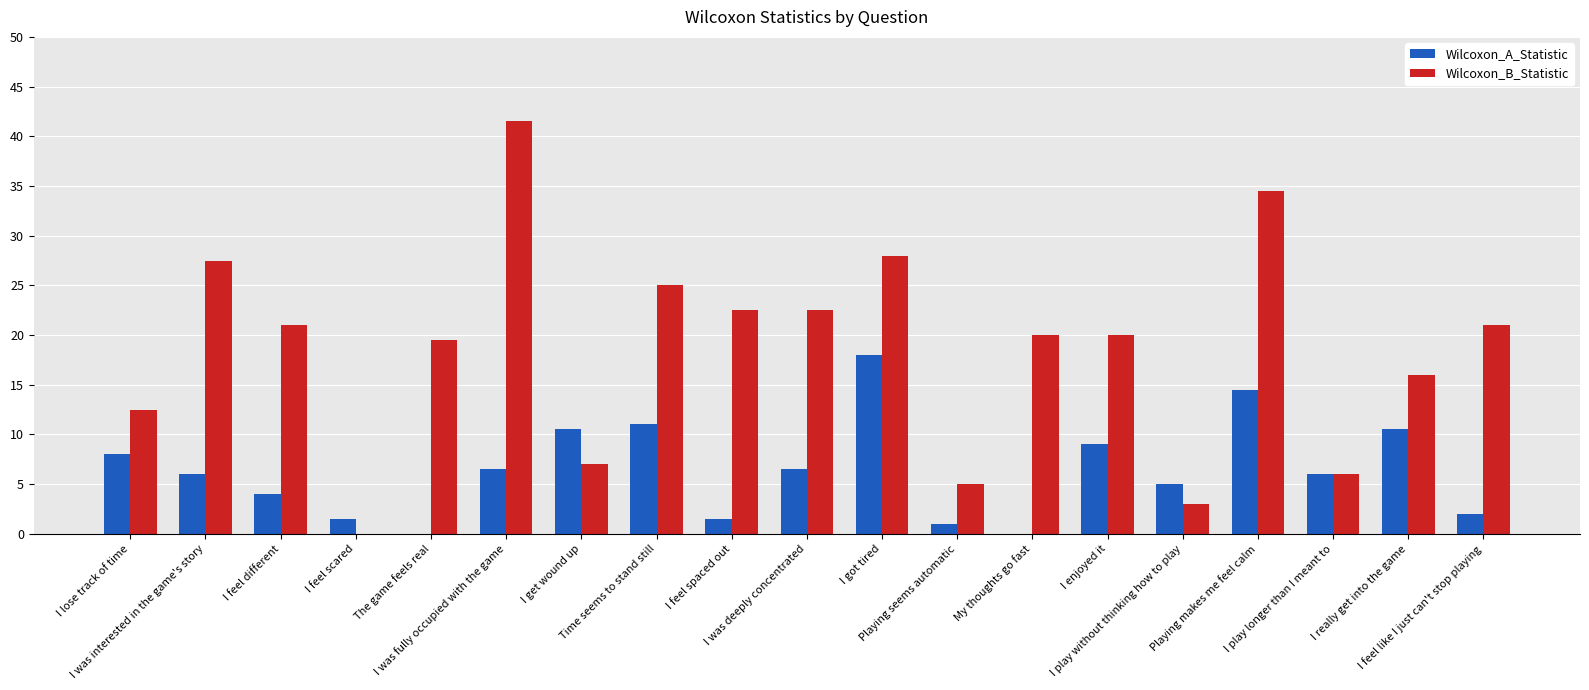

The Wilcoxon_A_Statistic series shows 6.0 at I was interested in the game's story. True or false?

True